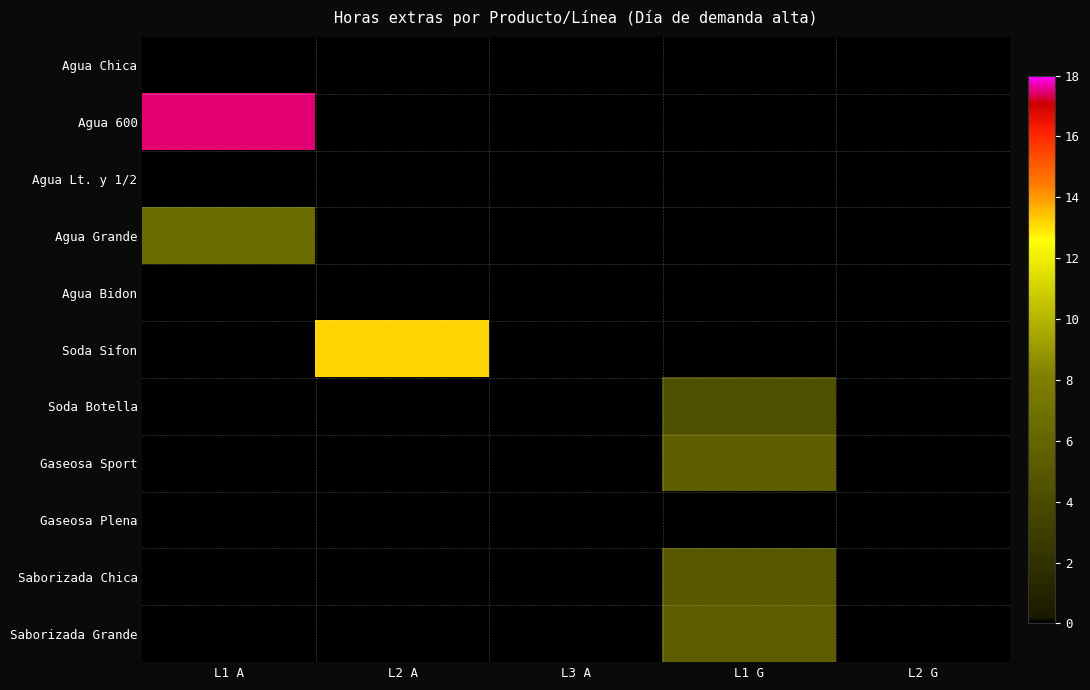

Rank the series by their maximum value, from lowest to highest.

Agua Chica, Agua Lt. y 1/2, Agua Bidon, Gaseosa Plena, Soda Botella, Saborizada Chica, Saborizada Grande, Gaseosa Sport, Agua Grande, Soda Sifon, Agua 600